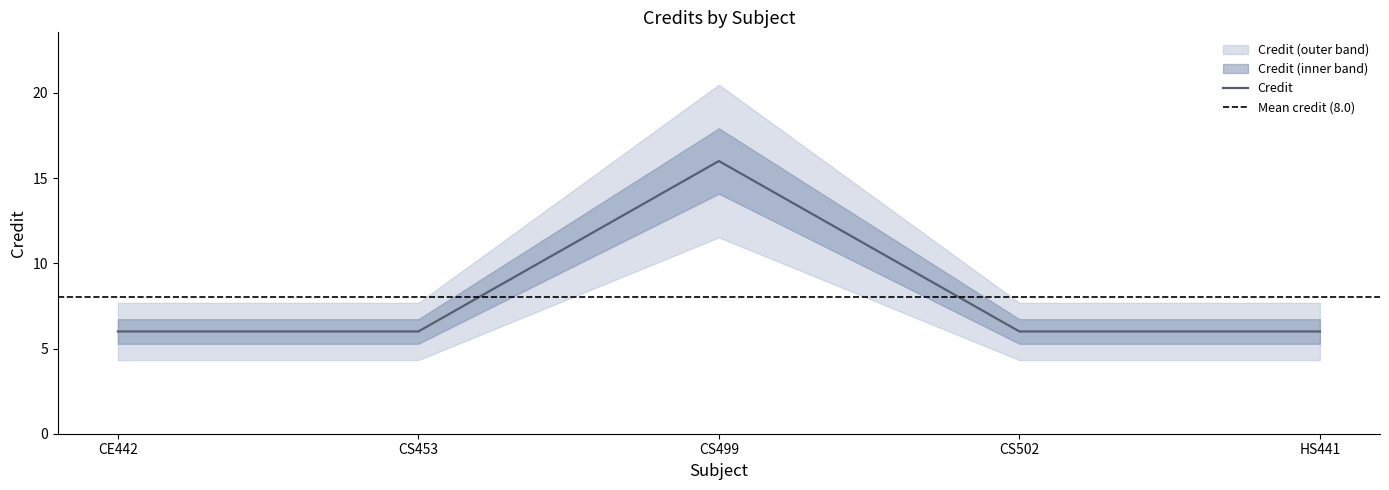

Reading left to right, extract all data points from this chart.

6	6	16	6	6